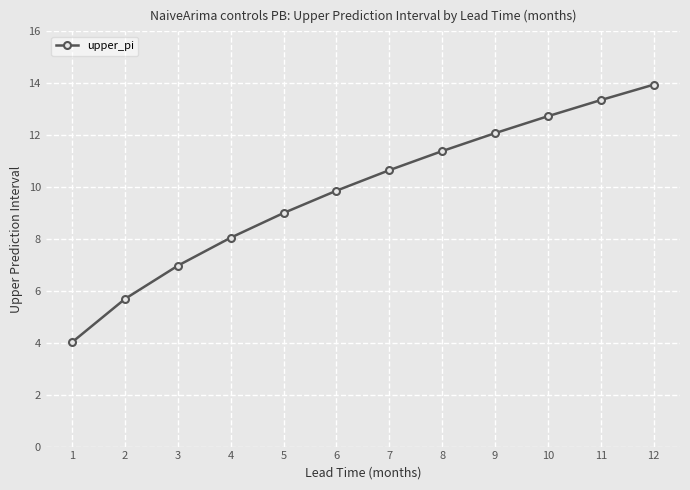

The value at 3 is 10.0. True or false?

False